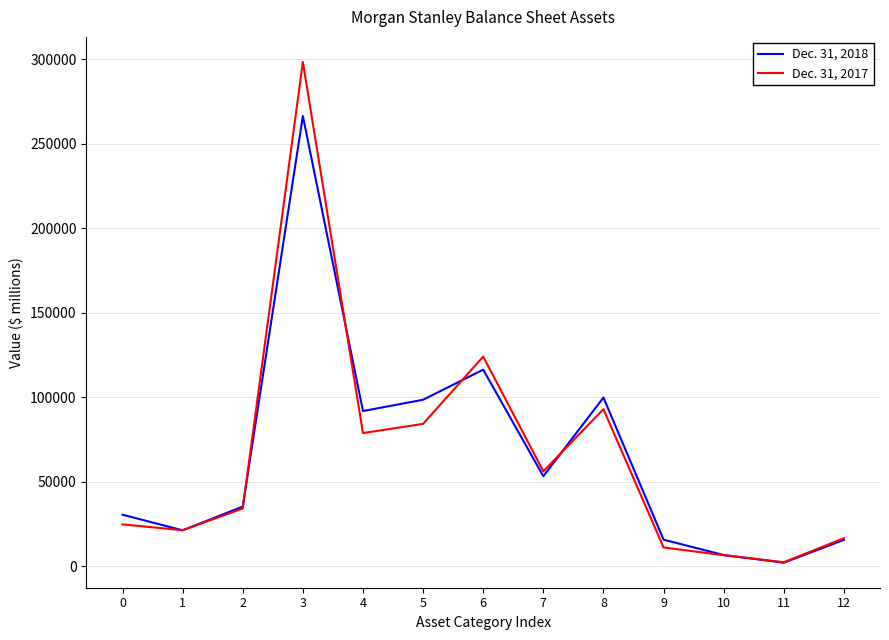

How many lines are shown in the chart?

2